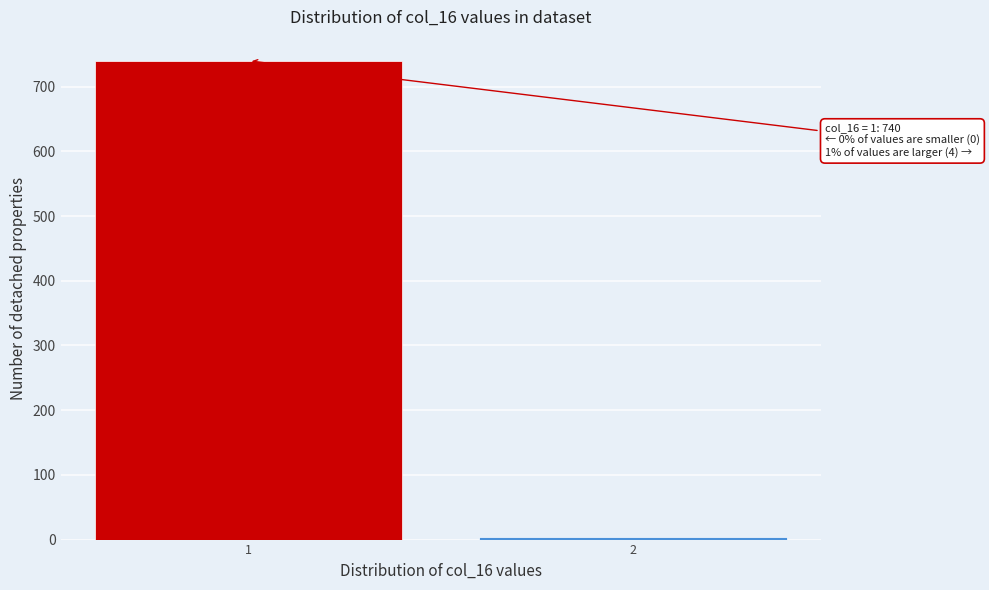

Reading right to left, extract all data points from this chart.

2=4	1=740